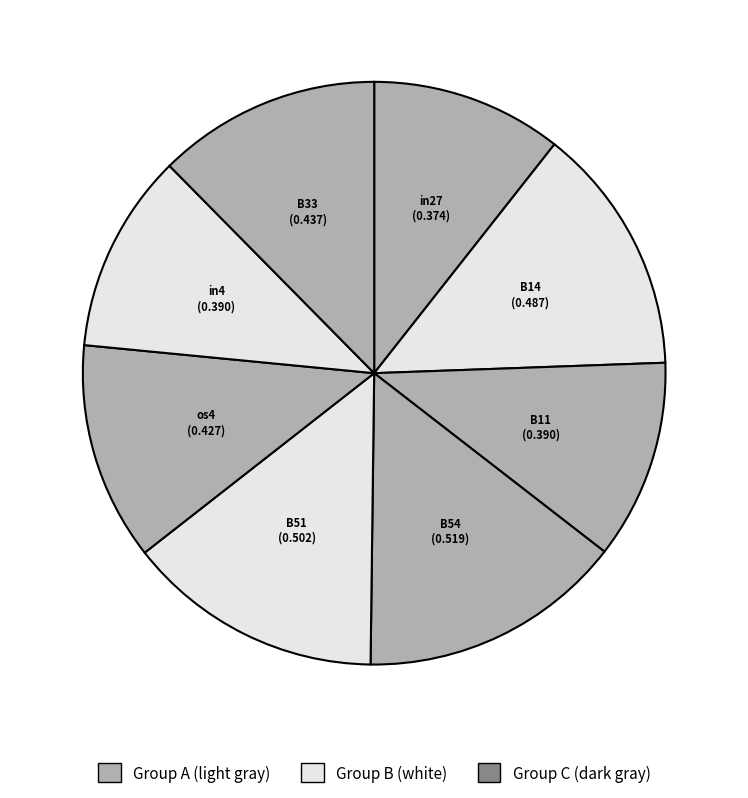

How many segments does this pie chart have?

8